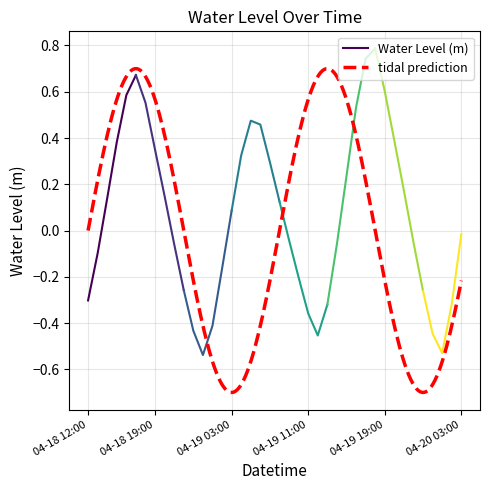

What is the maximum value shown in the chart?

0.8